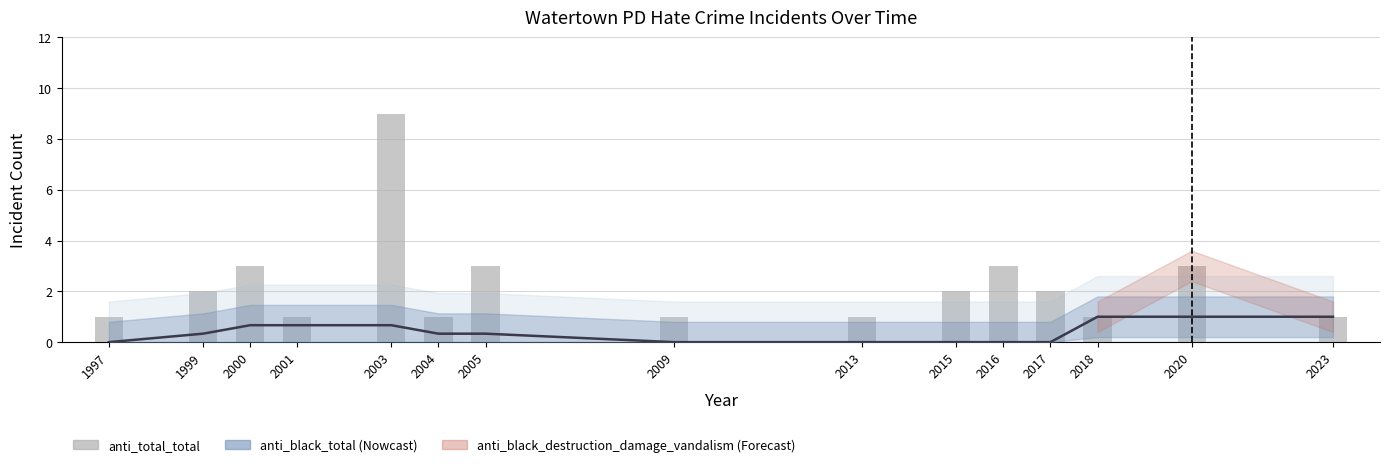

Which has a higher value, 2004 or 1999?

1999